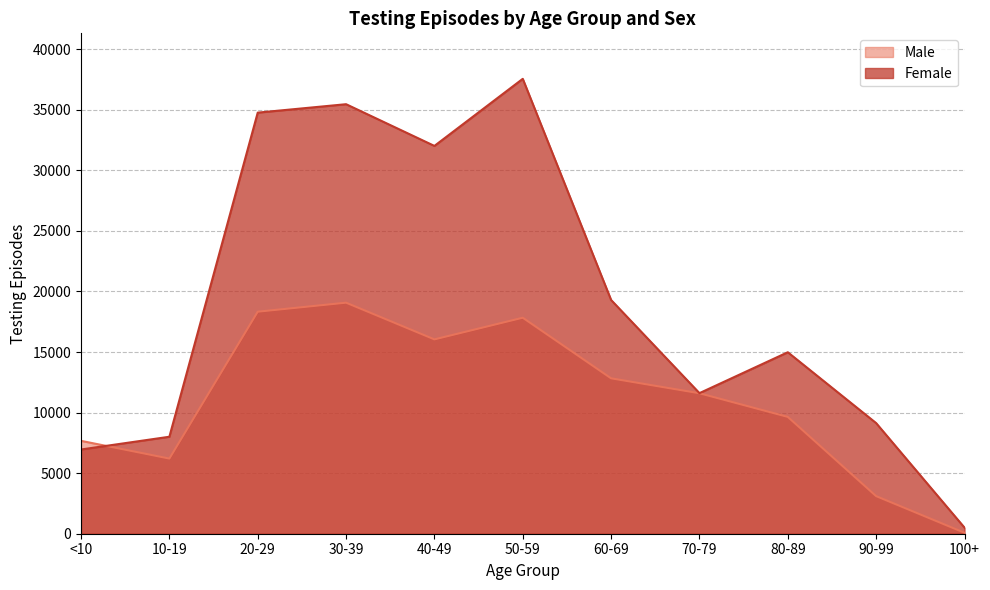

Which series has the largest total across all categories?

Female